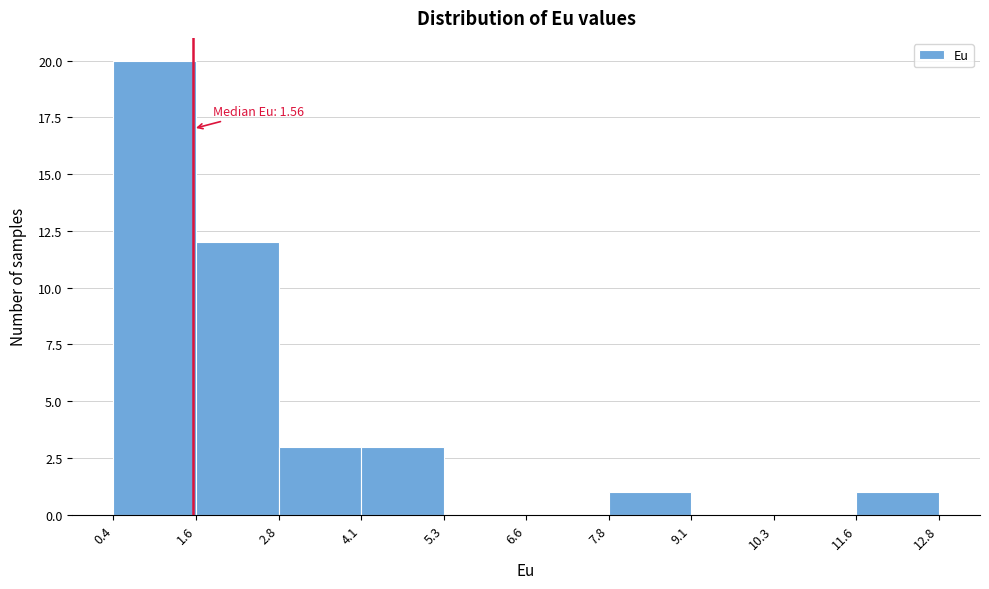

Over which range of the x-axis is the bar tallest?

0.4 to 1.6